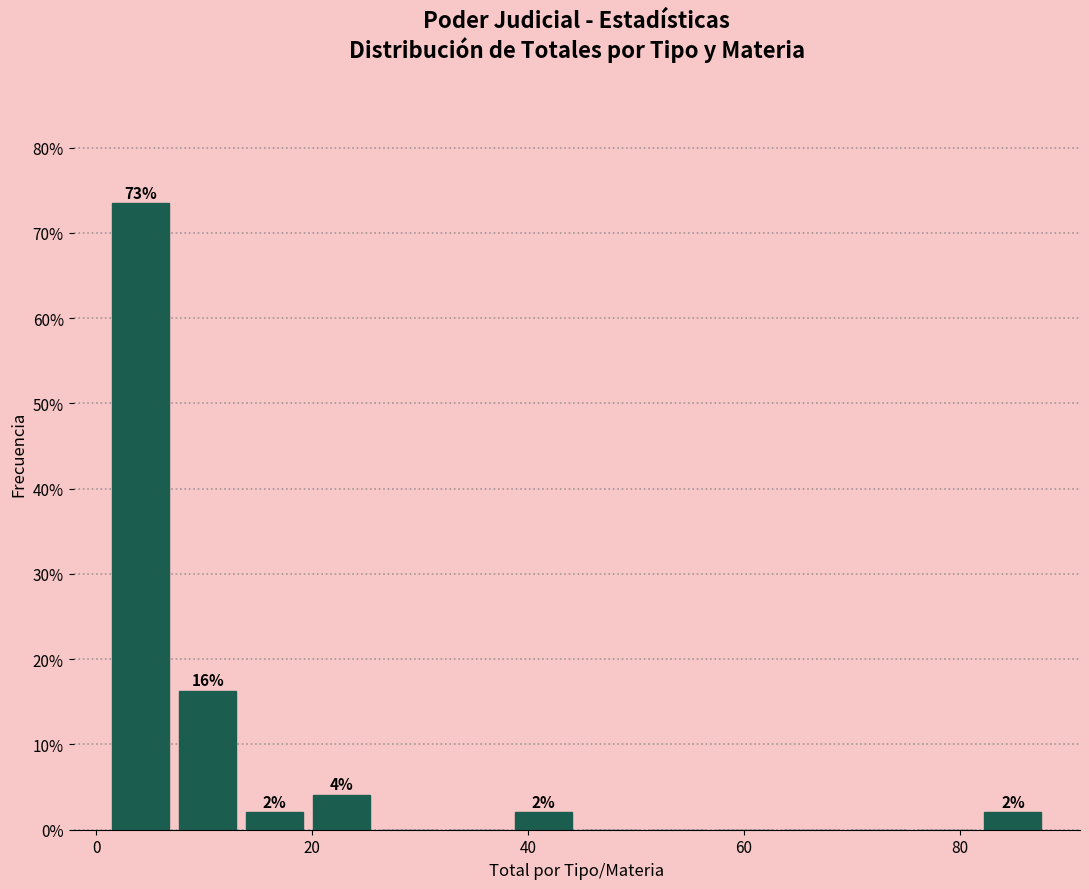

Around what value on the x-axis is the tallest bar? Give the approximate position of its centre, as read against the axis.

4